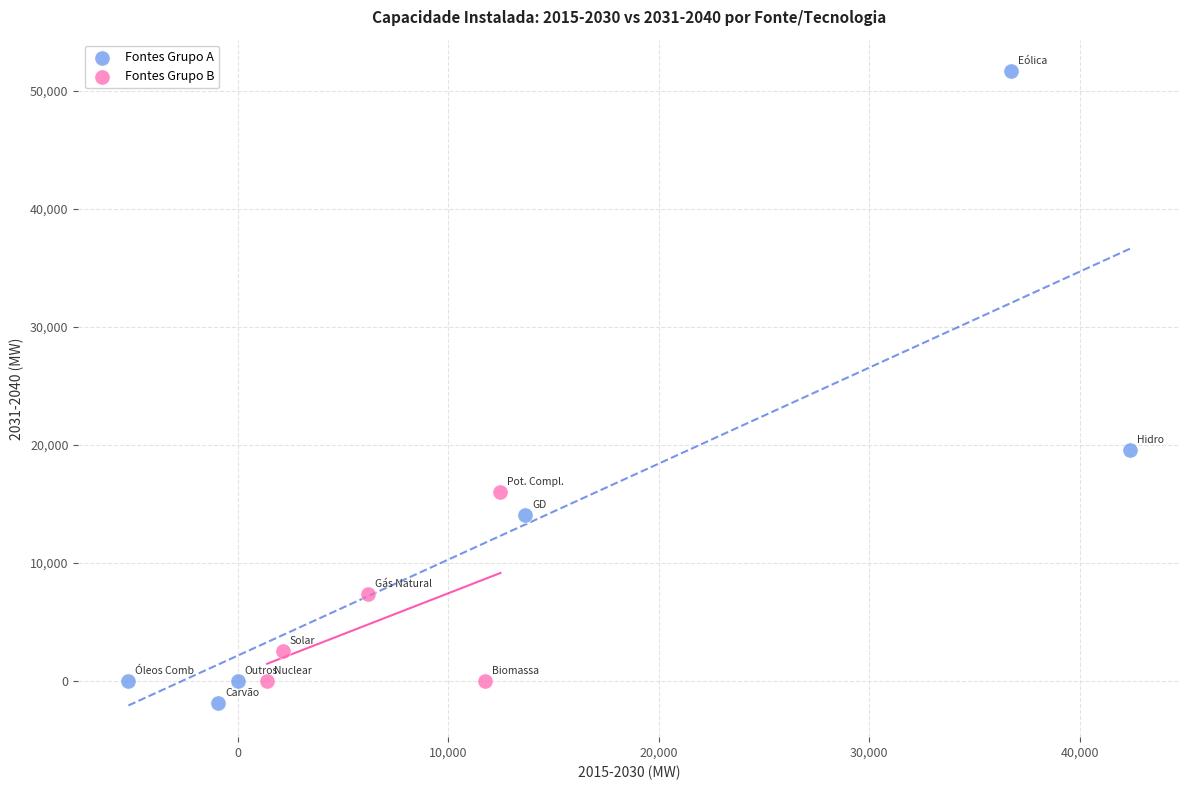

Which series has the widest spread of Y values?

Fontes Grupo A